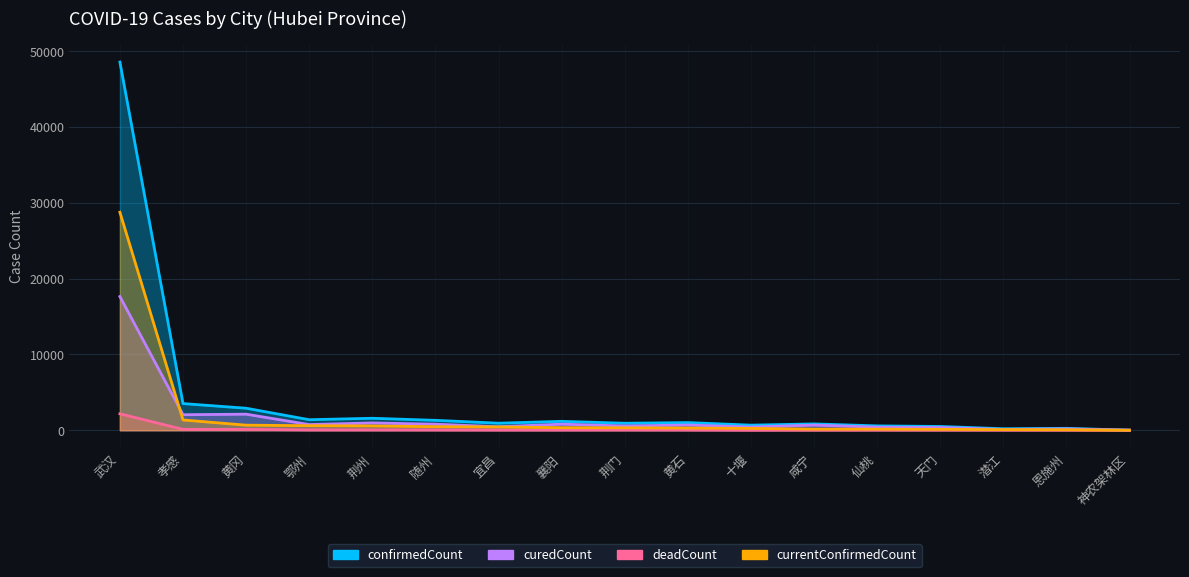

Reading left to right, extract all data points from this chart.

confirmedCount: 武汉=48557	孝感=3518	黄冈=2904	鄂州=1390	荆州=1579	随州=1307	宜昌=931	襄阳=1175	荆门=924	黄石=1013	十堰=671	咸宁=836	仙桃=575	天门=496	潜江=198	恩施州=252	神农架林区=11
curedCount: 武汉=17636	孝感=2047	黄冈=2119	鄂州=747	荆州=965	随州=797	宜昌=463	襄阳=802	荆门=563	黄石=688	十堰=421	咸宁=677	仙桃=408	天门=362	潜江=107	恩施州=181	神农架林区=10
deadCount: 武汉=2169	孝感=115	黄冈=115	鄂州=44	荆州=46	随州=40	宜昌=31	襄阳=33	荆门=37	黄石=34	十堰=7	咸宁=11	仙桃=19	天门=13	潜江=9	恩施州=4	神农架林区=0
currentConfirmedCount: 武汉=28752	孝感=1356	黄冈=670	鄂州=599	荆州=568	随州=470	宜昌=437	襄阳=340	荆门=324	黄石=291	十堰=243	咸宁=148	仙桃=148	天门=121	潜江=82	恩施州=67	神农架林区=1